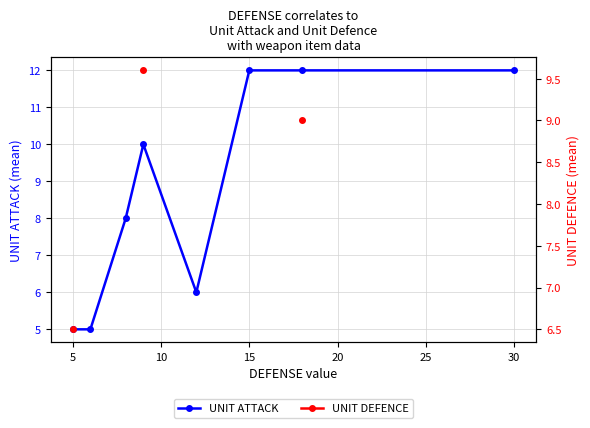

What is the highest value of the UNIT ATTACK series?

12